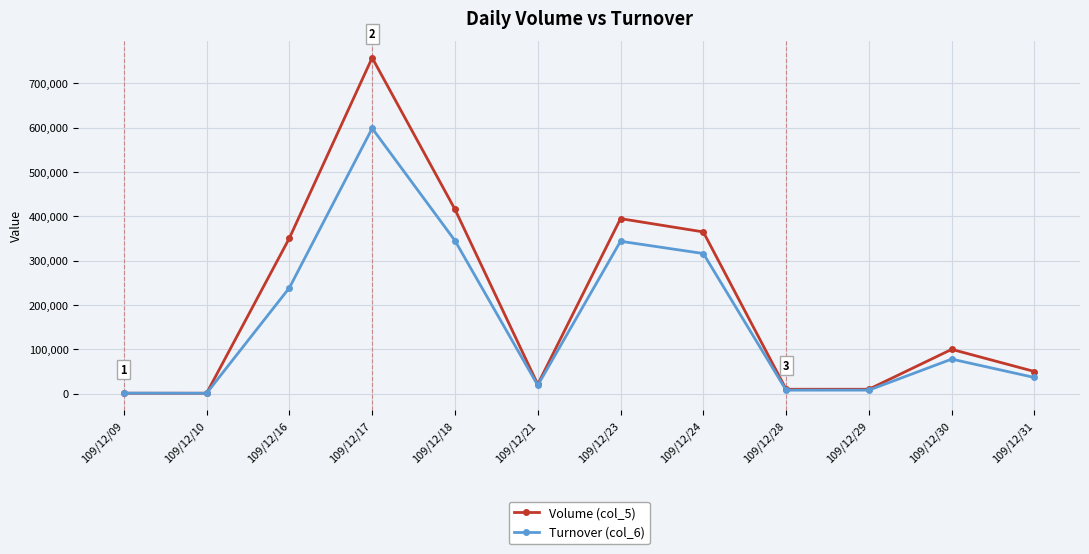

The value of Turnover (col_6) at 109/12/16 is 238900. True or false?

True